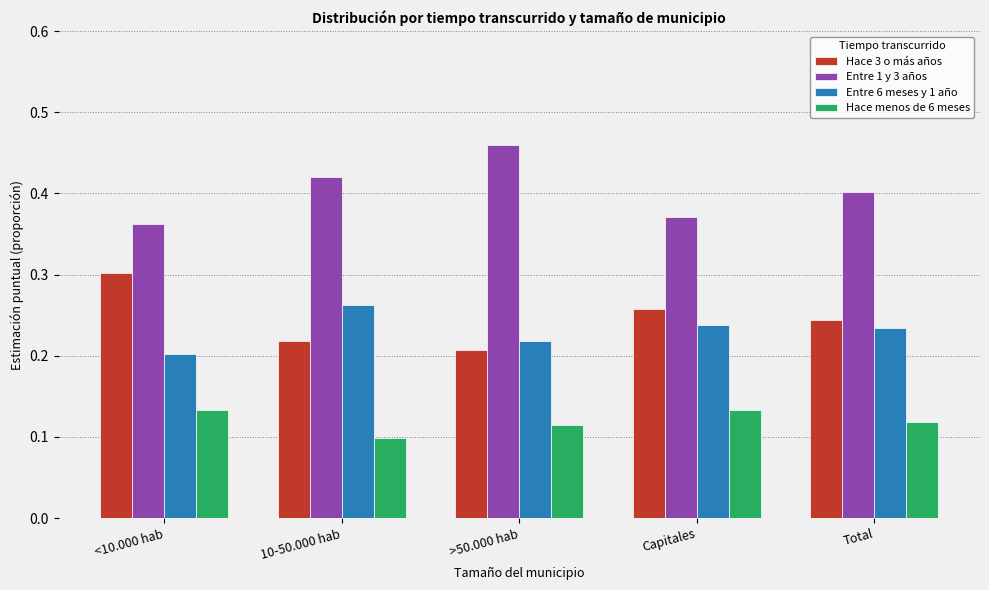

Which category has the highest value across all series?

>50.000 hab